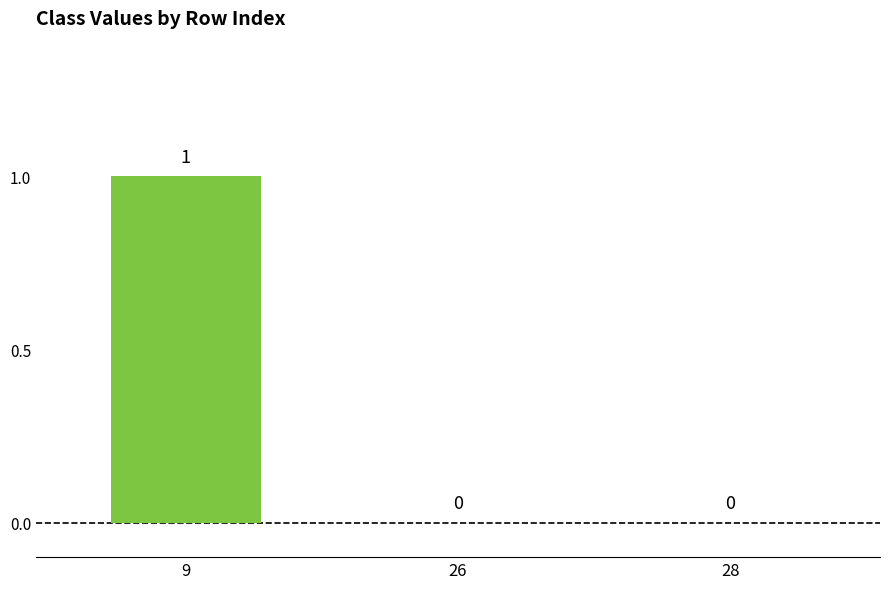

Reading left to right, transcribe all the data shown in this chart.

9=1	26=0	28=0